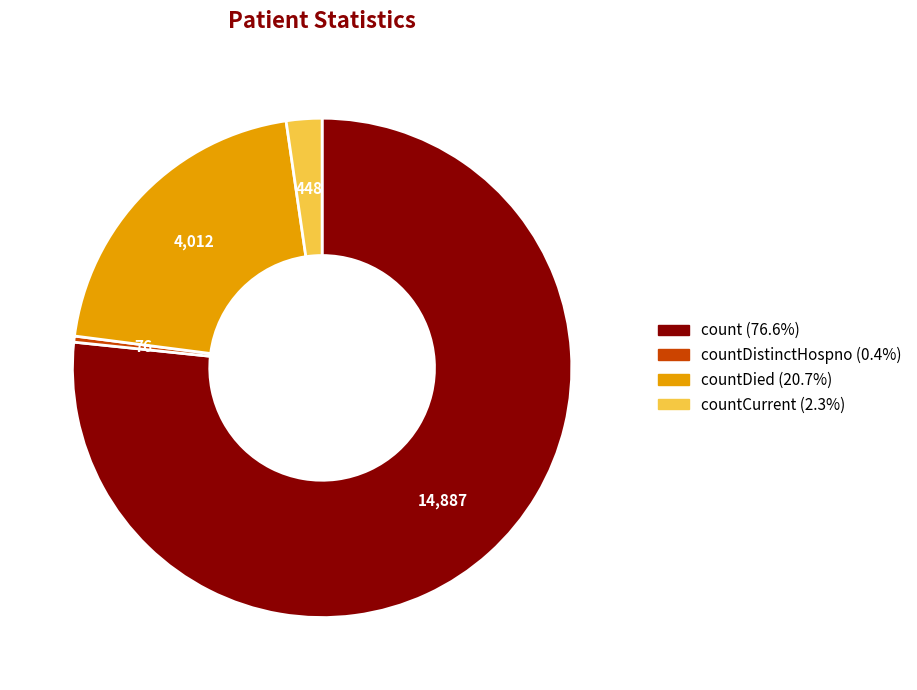

Does any single category account for the majority?

Yes